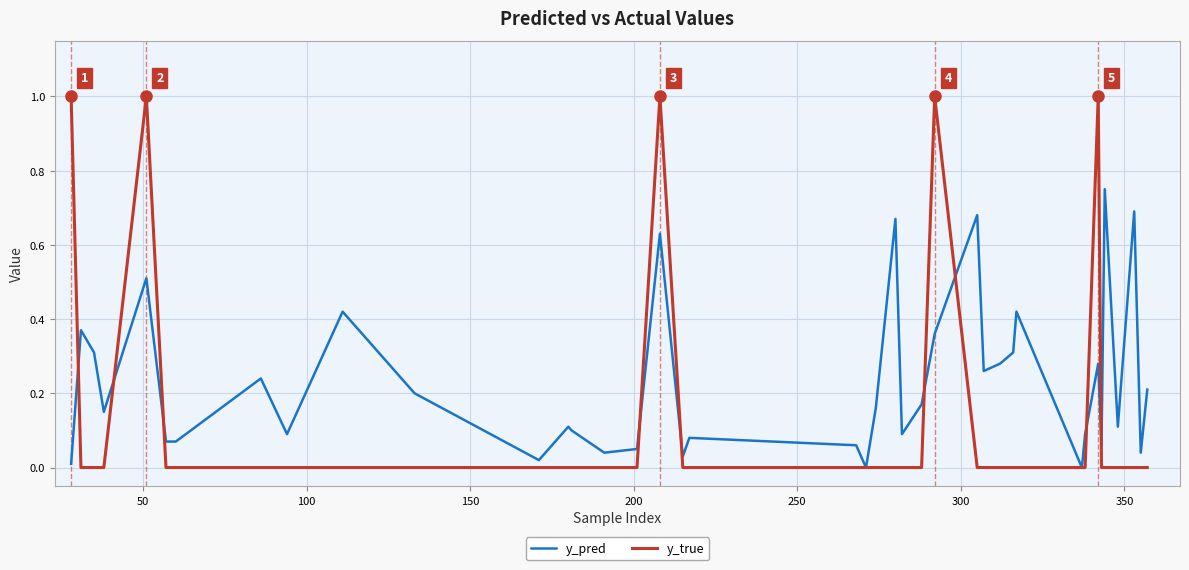

List the series in order of their overall mean, lowest first.

y_true, y_pred